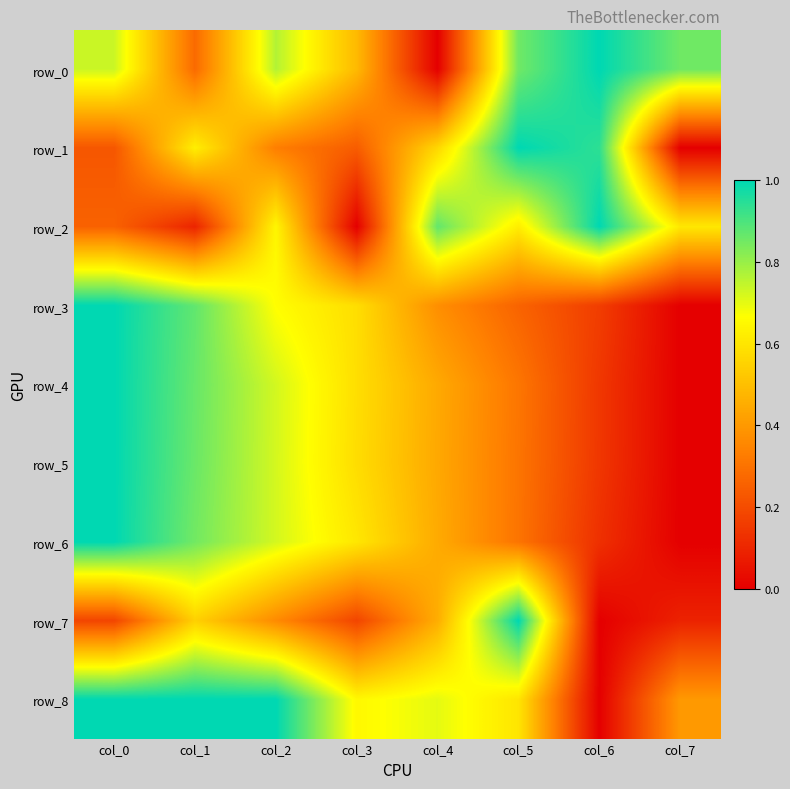

What is the sum of all row_0 values?

5.0